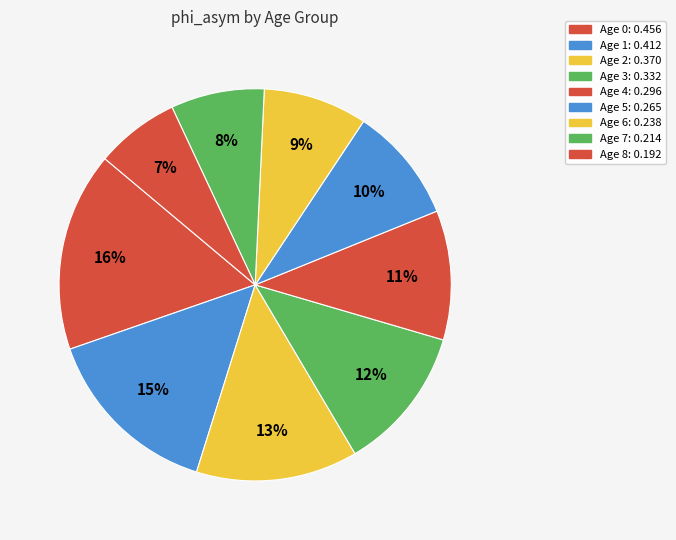

To the nearest percent, what portion does Age 1 represent?

15%